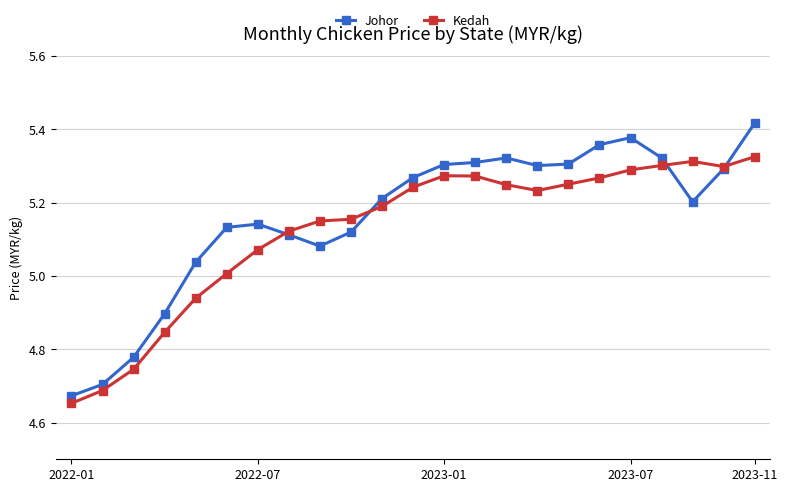

At how many categories does at least one series exceed 4?

23